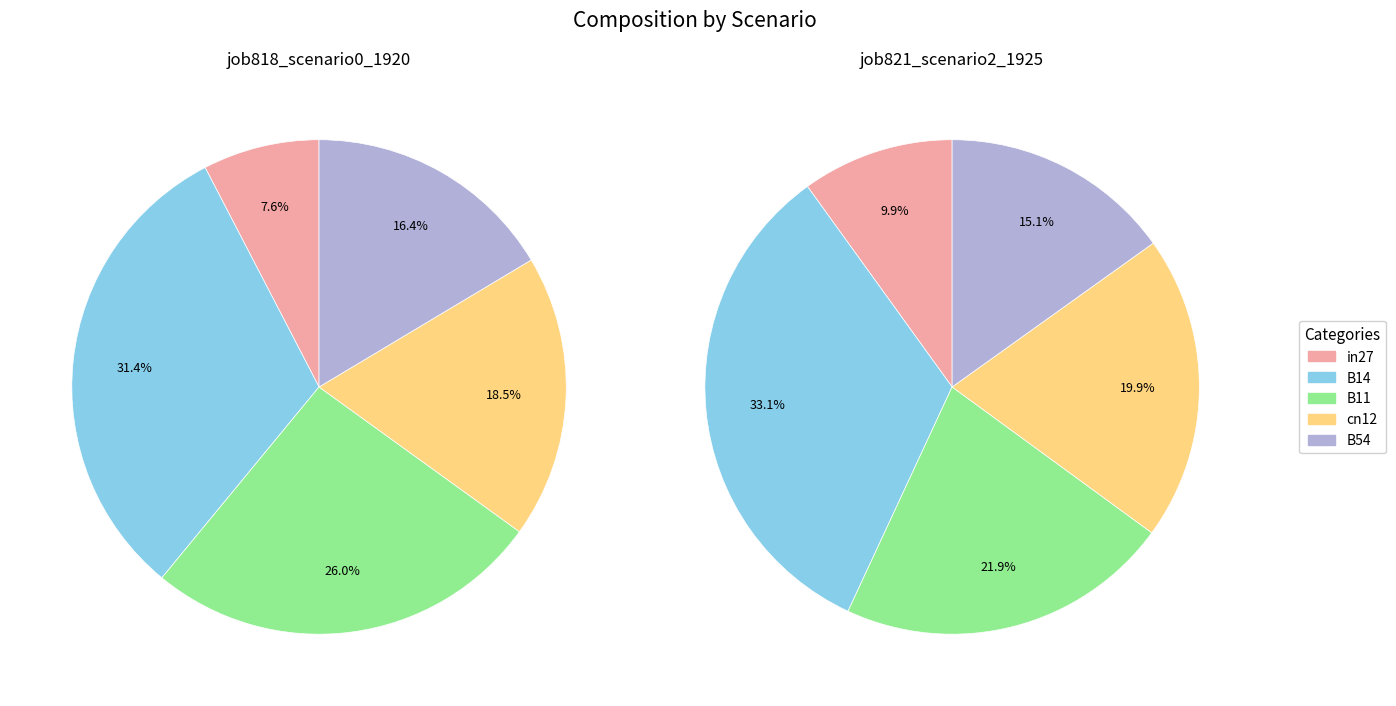

What is the smallest slice in the pie chart?

in27